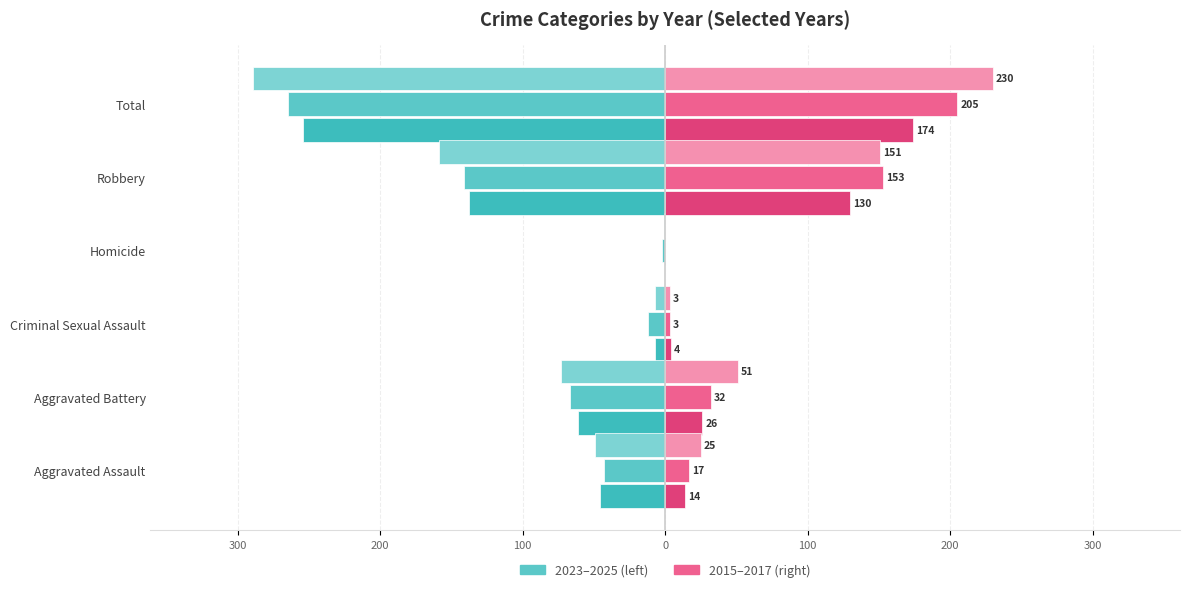

Reading right to left, extract all data points from this chart.

2023: -254	-138	0	-7	-61	-46
2024: -265	-141	-2	-12	-67	-43
2025: -289	-159	-1	-7	-73	-49
2015: 174	130	0	4	26	14
2016: 205	153	0	3	32	17
2017: 230	151	0	3	51	25